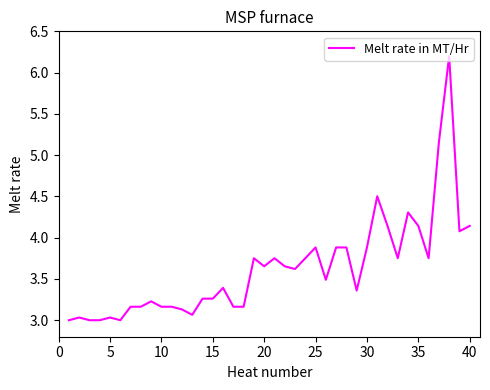

What is the difference between the maximum and minimum values?

3.2